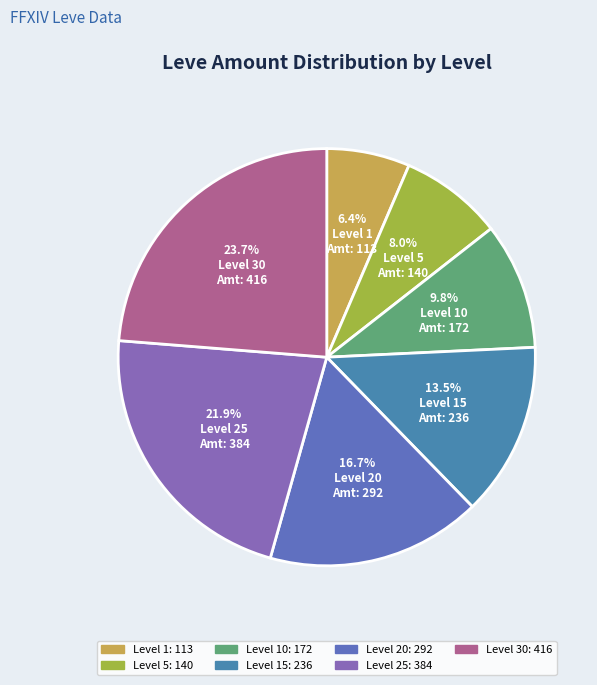

Which category has the smallest portion of the pie?

Level 1